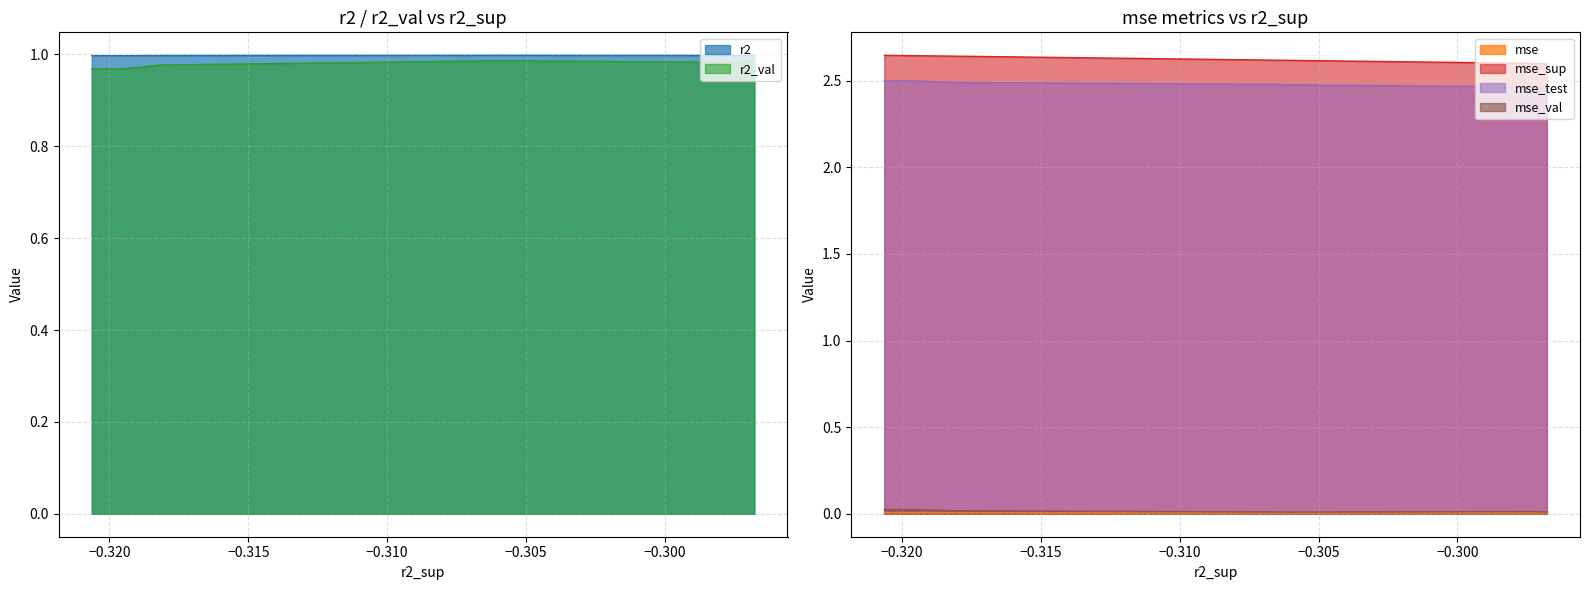

Reading left to right, extract all data points from this chart.

r2: 1.0	1.0	1.0	1.0	1.0	1.0	1.0	1.0	1.0	1.0
r2_val: 1.0	1.0	1.0	1.0	1.0	1.0	1.0	1.0	1.0	1.0
mse: 0.0	0.0	0.0	0.0	0.0	0.0	0.0	0.0	0.0	0.0
mse_sup: 2.6	2.6	2.6	2.6	2.6	2.6	2.6	2.6	2.6	2.6
mse_test: 2.5	2.5	2.5	2.5	2.5	2.5	2.5	2.5	2.5	2.5
mse_val: 0.0	0.0	0.0	0.0	0.0	0.0	0.0	0.0	0.0	0.0